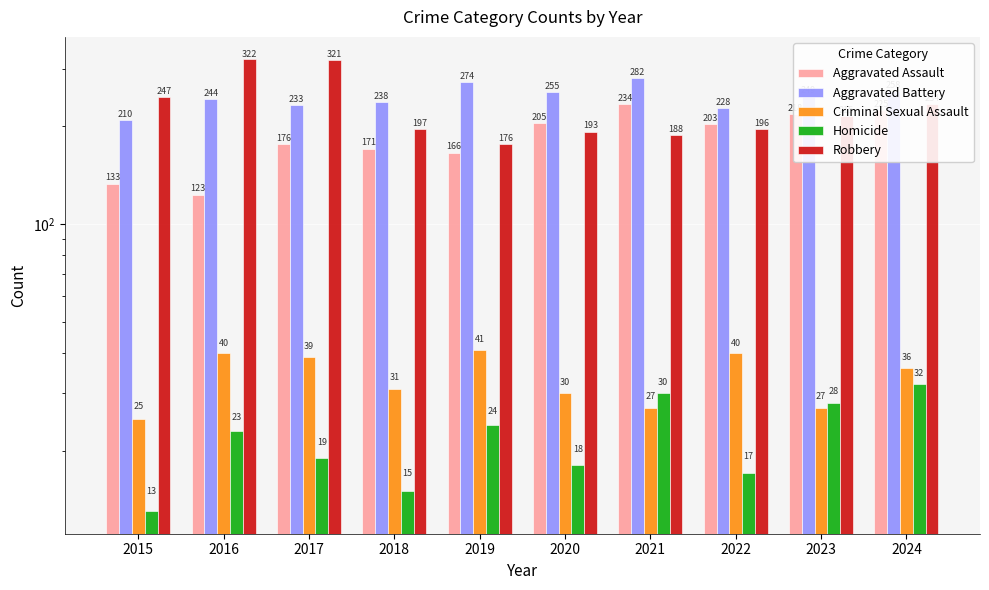

The Aggravated Assault series shows 349 at 2023. True or false?

False